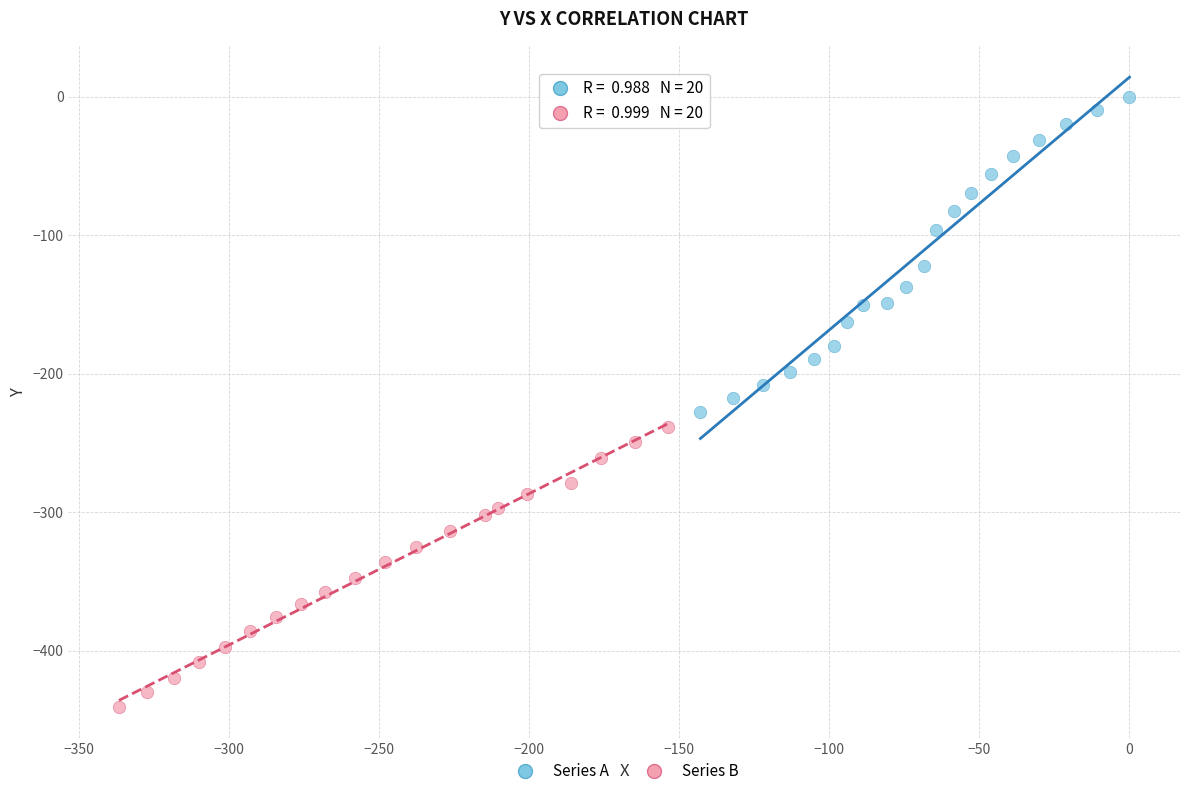

Which series contains the highest Y value?

Series A